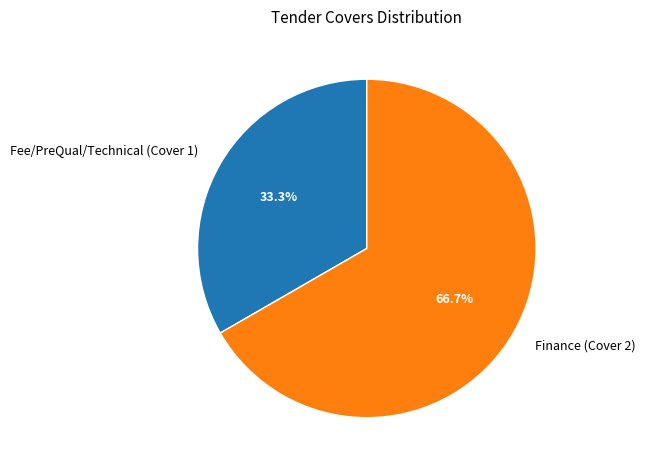

Which slice is the smallest?

Fee/PreQual/Technical (Cover 1)